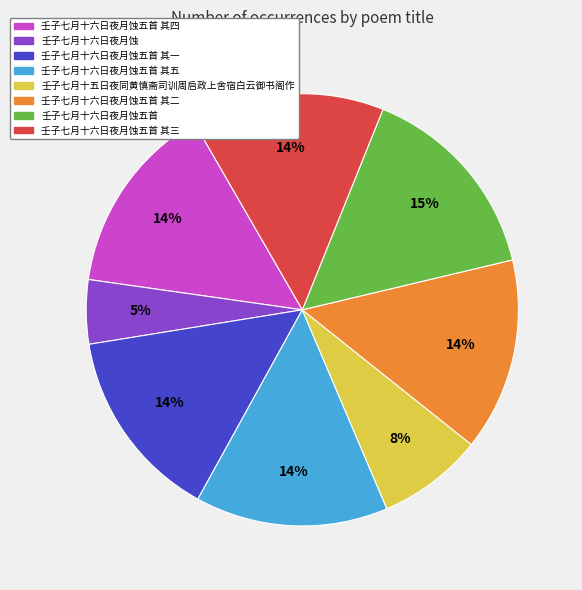

To the nearest percent, what is the average slice percentage?

12%